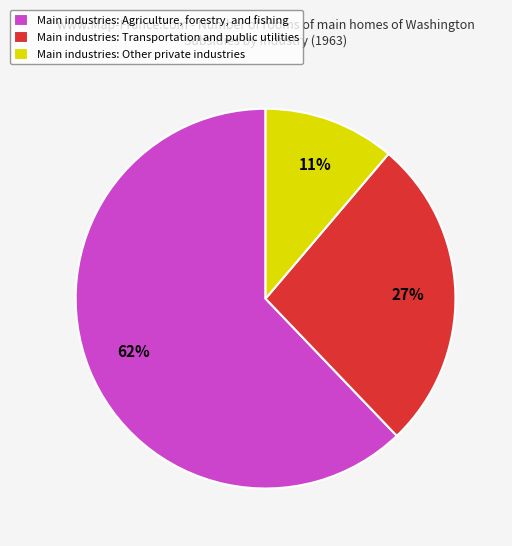

How many slices are in this pie chart?

3